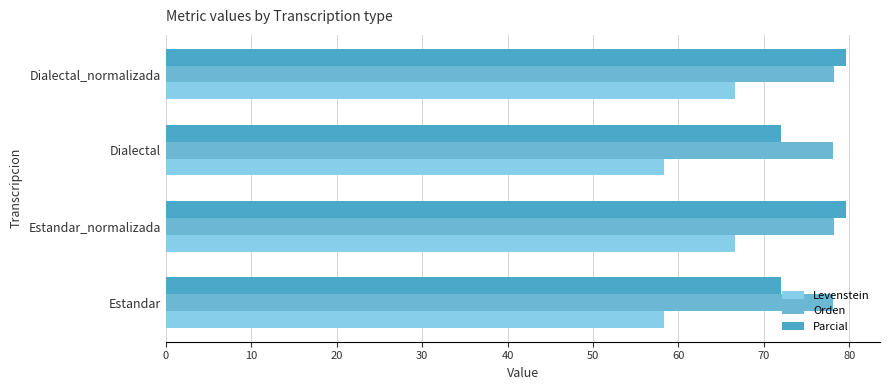

How many distinct data groups are displayed?

3